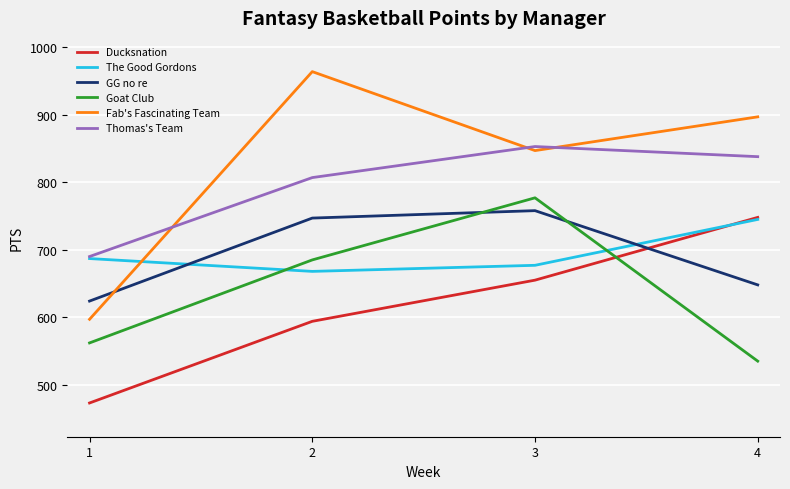

Does the chart have visible grid lines?

Yes